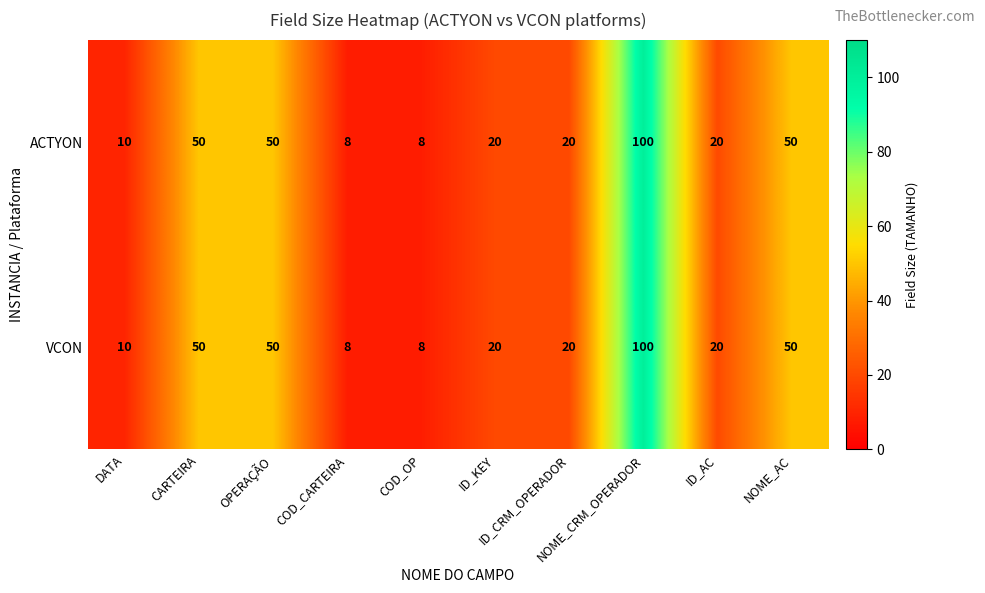

What is the difference between the maximum and minimum values in the VCON series?

92